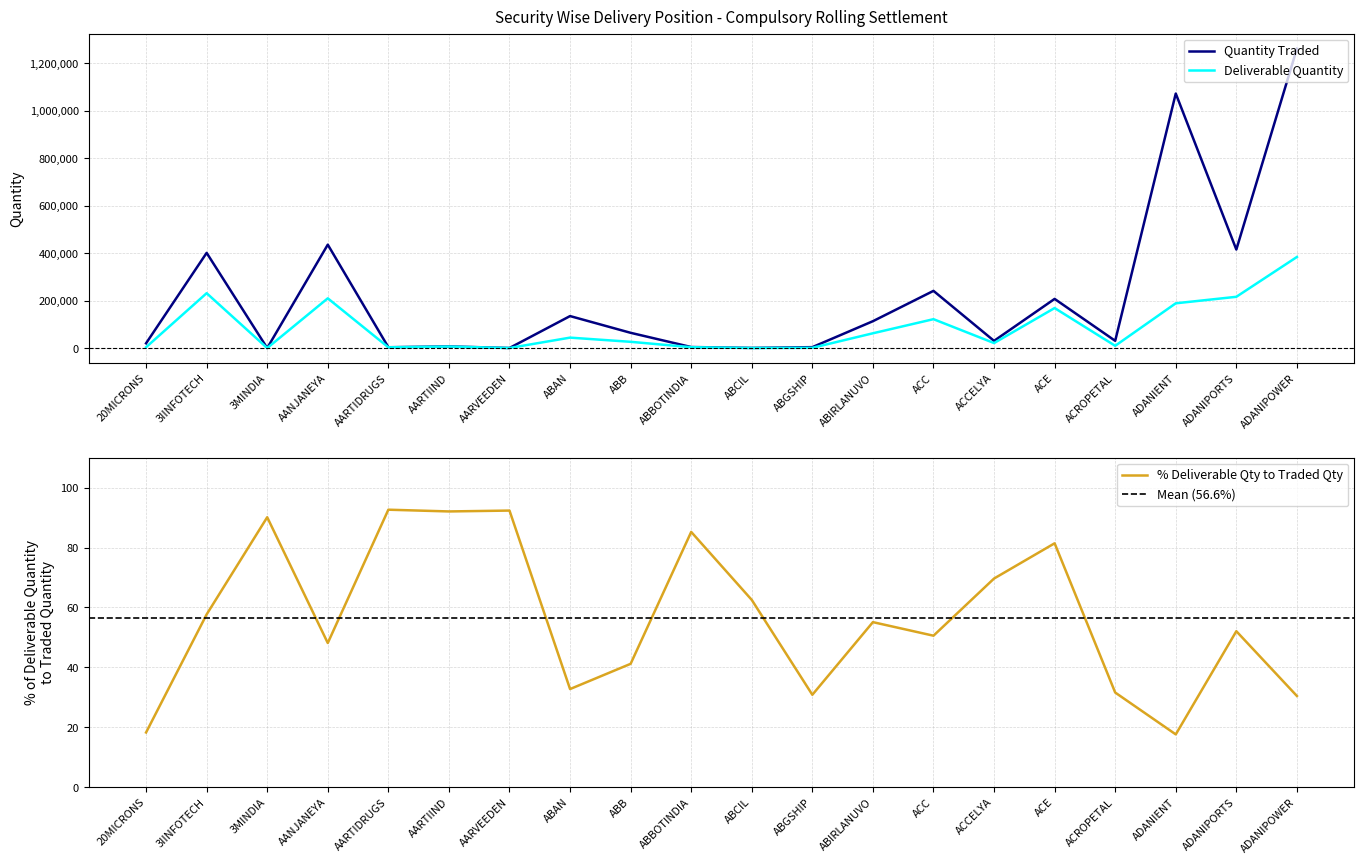

Which label corresponds to the largest value in the chart?

ADANIPOWER